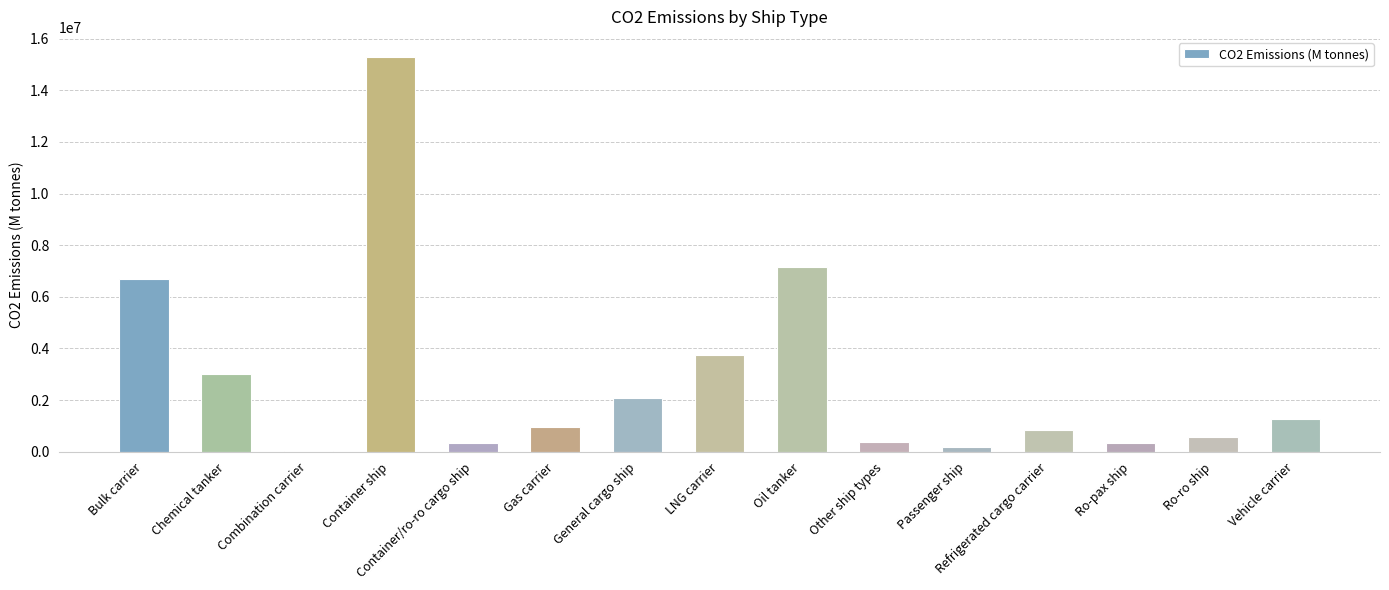

At which label does the data first exceed 946999?

Bulk carrier